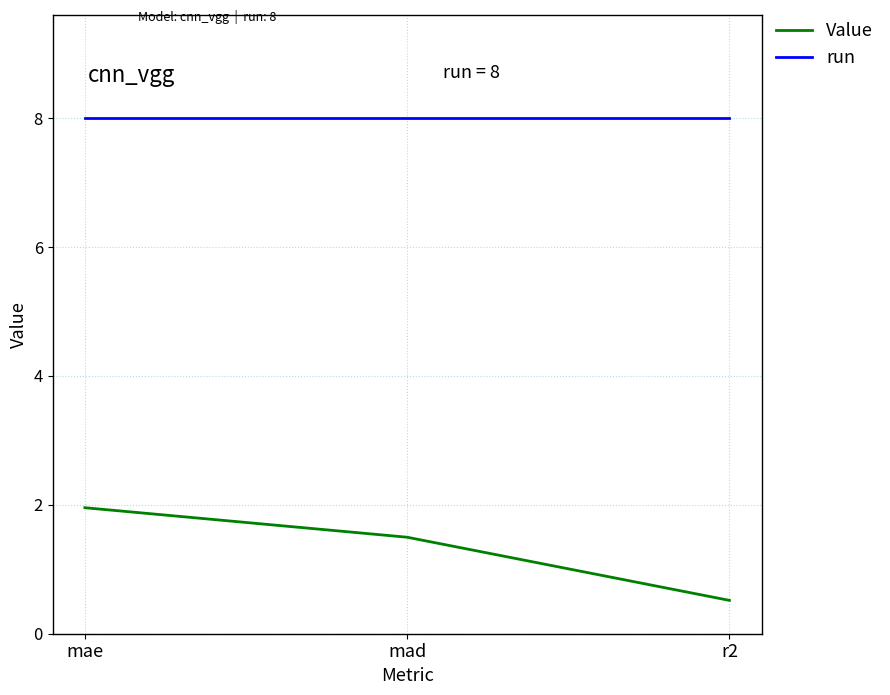

At which category is the sum across all series the highest?

mae